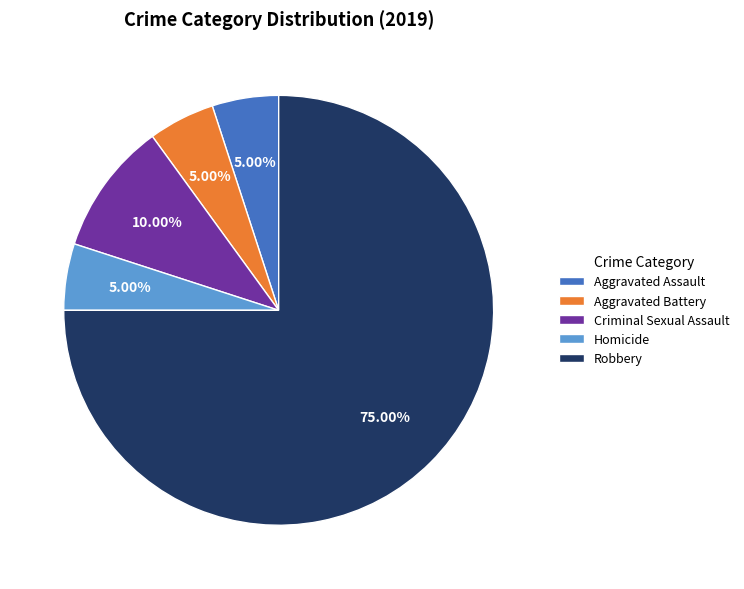

To the nearest percent, what is the combined percentage of Robbery and Aggravated Battery?

80%